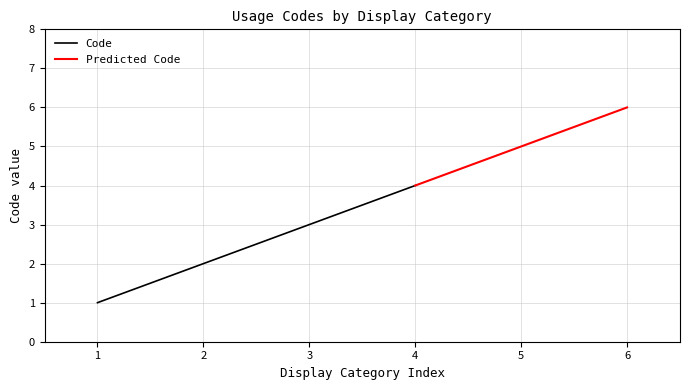

The chart shows a value of 6 at Pour l'utilisation du matériel. True or false?

True